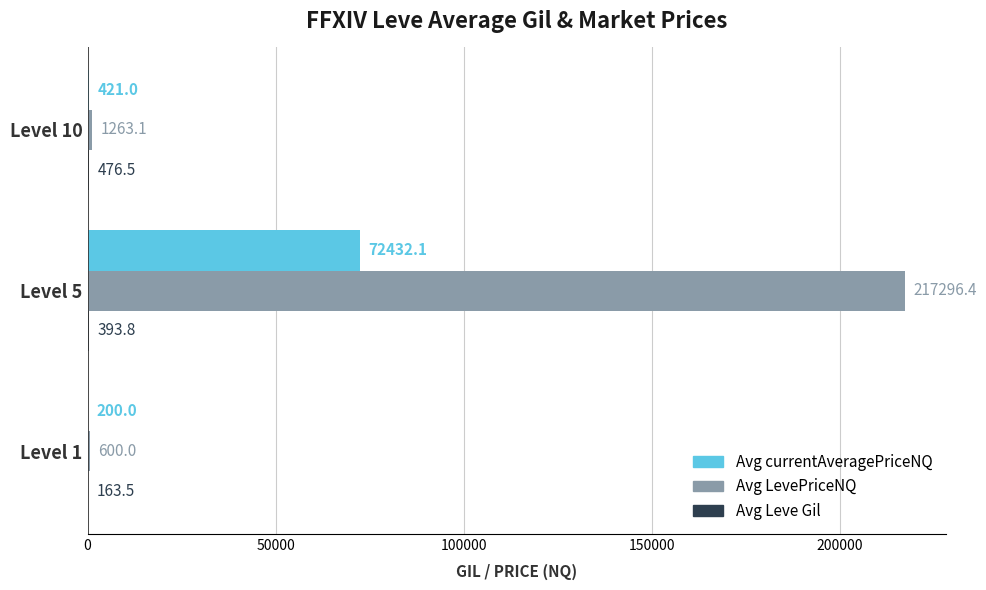

Is it true that Avg LevePriceNQ equals 600.0 at Level 1?

True